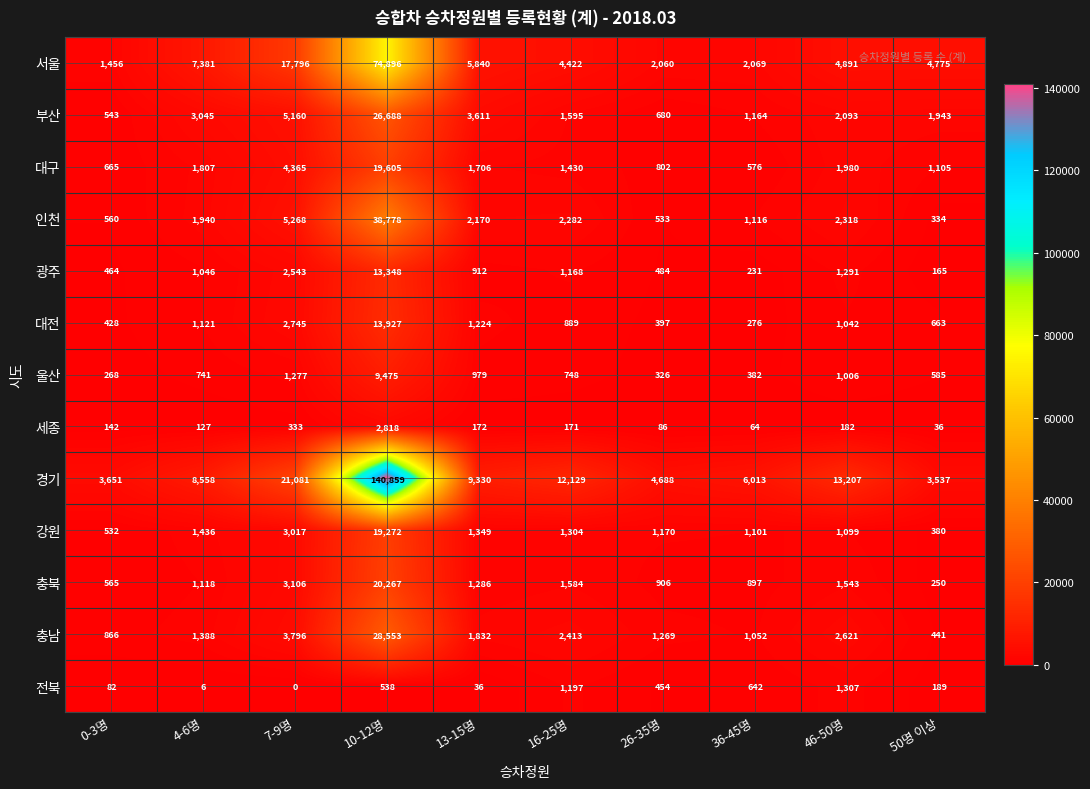

List the series in order of their peak value, highest first.

경기, 서울, 인천, 충남, 부산, 충북, 대구, 강원, 대전, 광주, 울산, 세종, 전북